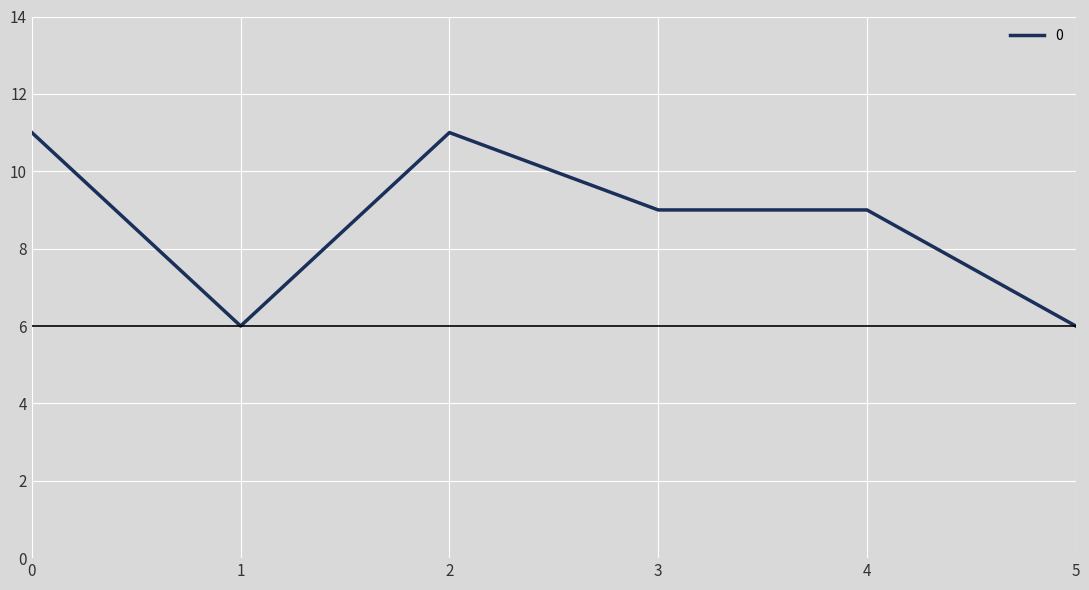

The value at 4 is 6. True or false?

False